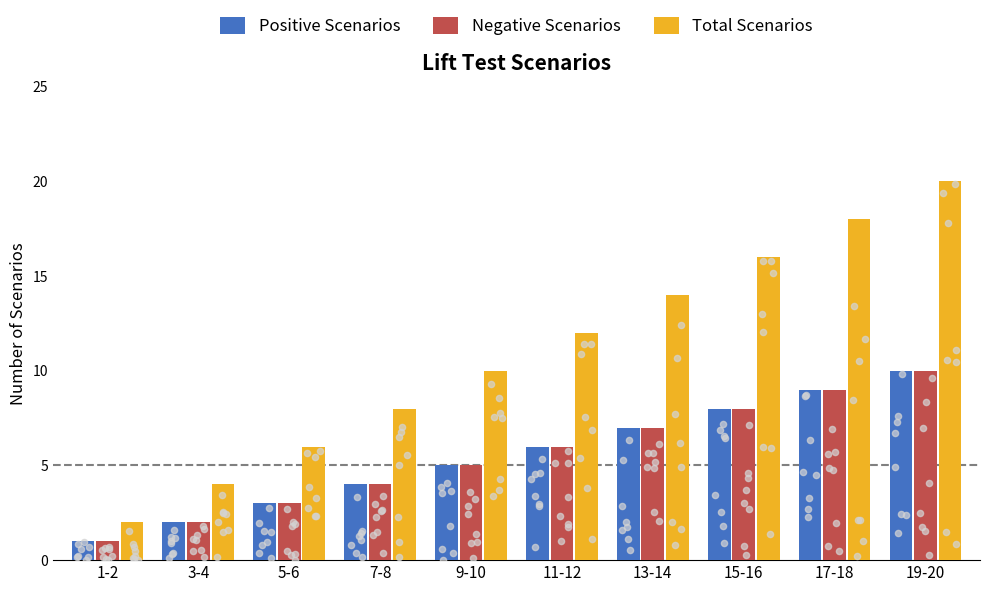

At how many categories does at least one series exceed 9?

6